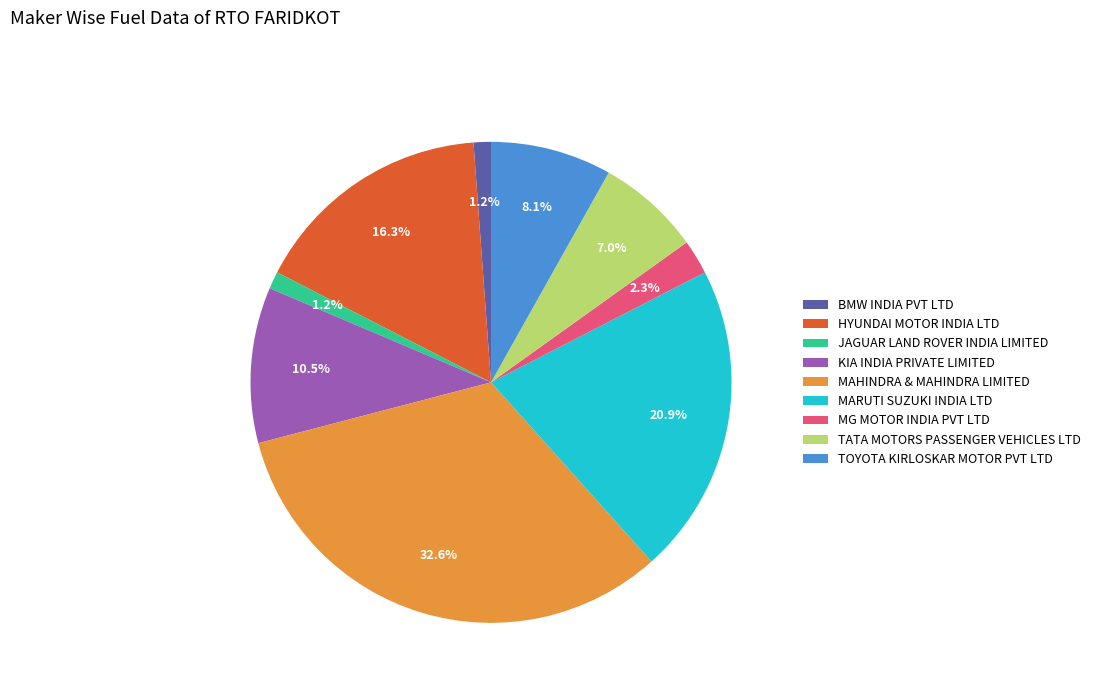

To the nearest percent, what is the difference between the TOYOTA KIRLOSKAR MOTOR PVT LTD and MAHINDRA & MAHINDRA LIMITED slice percentages?

24%